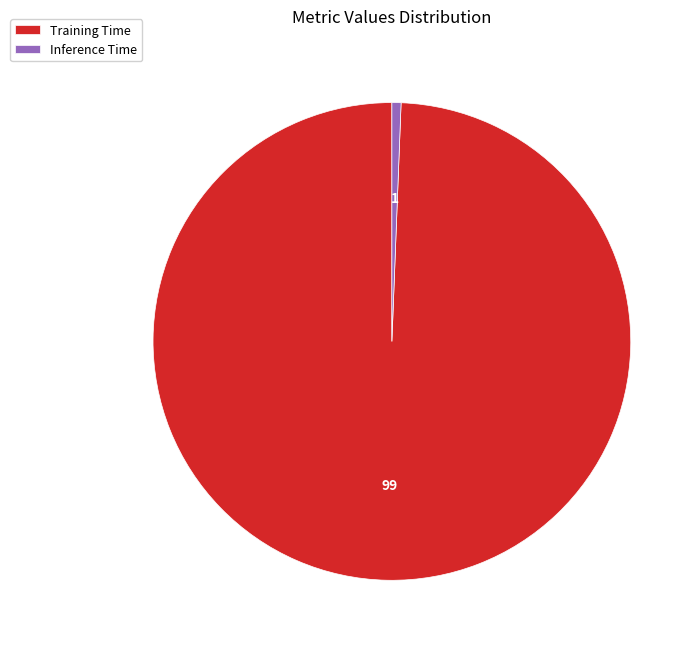

Rank the categories by value from highest to lowest.

Training Time, Inference Time